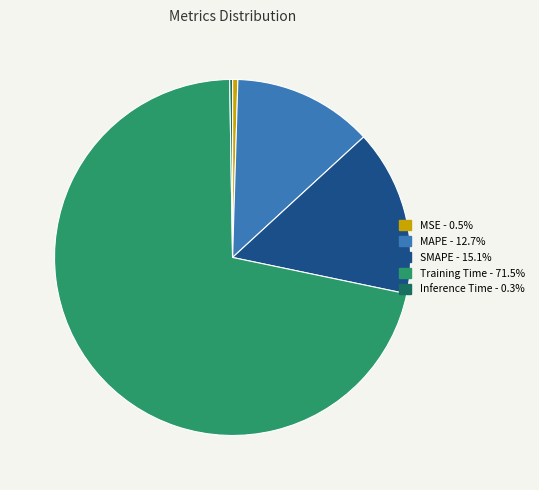

Which has a higher value, Training Time or SMAPE?

Training Time